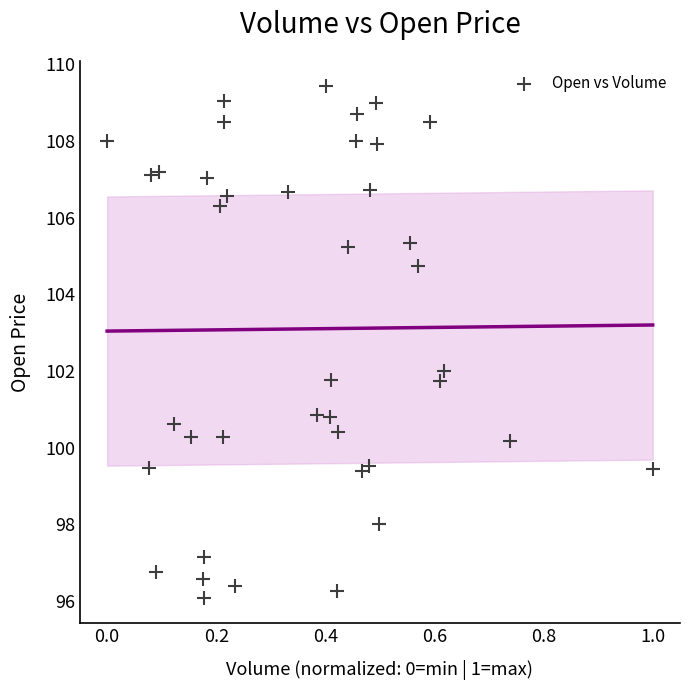

What is the range of Y values (max minus min)?

13.3